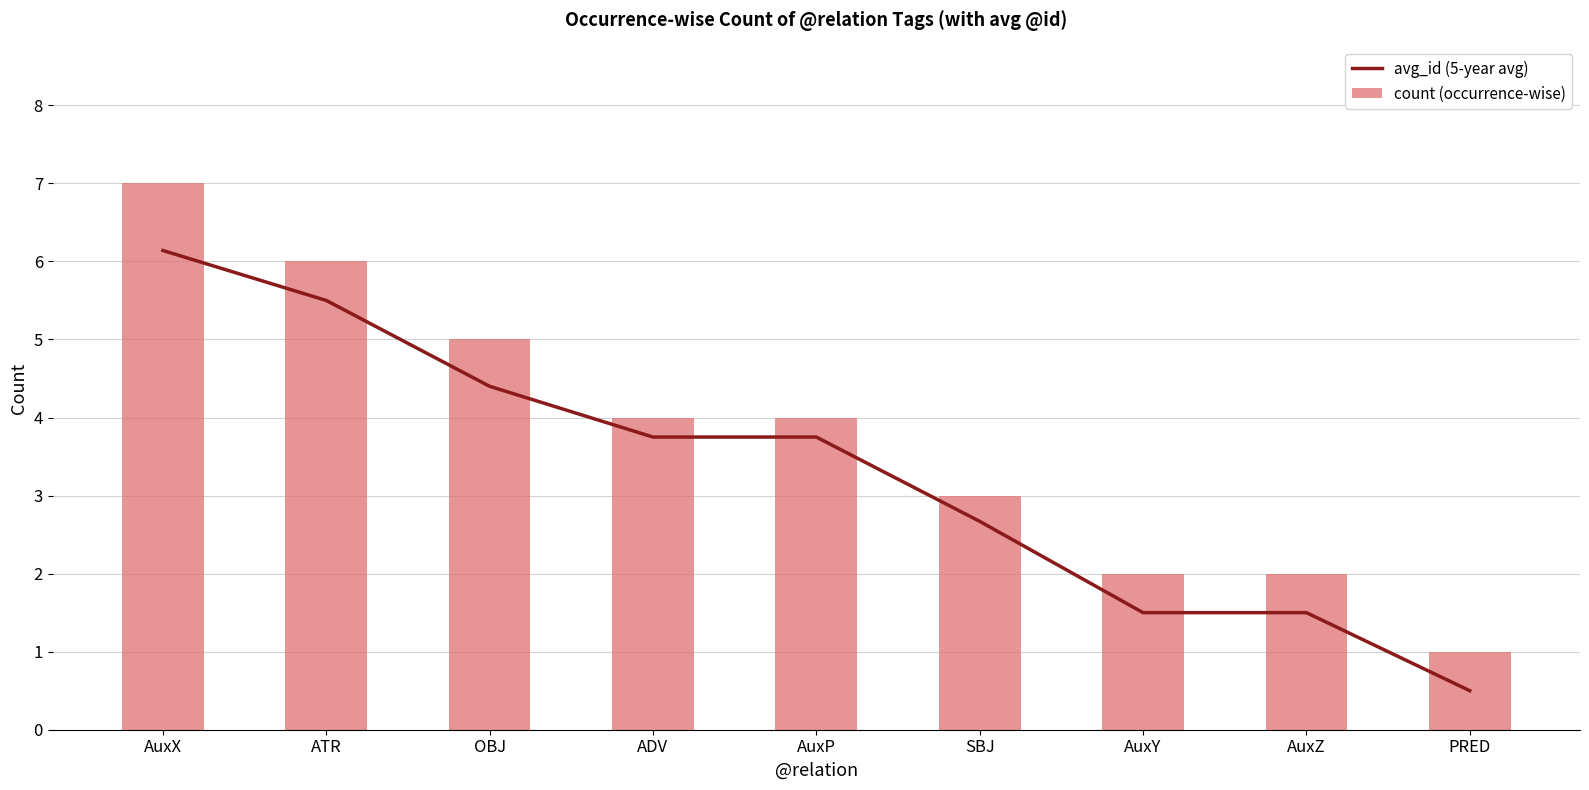

List the series in order of their overall mean, lowest first.

avg_id (5-year avg), count (occurrence-wise)